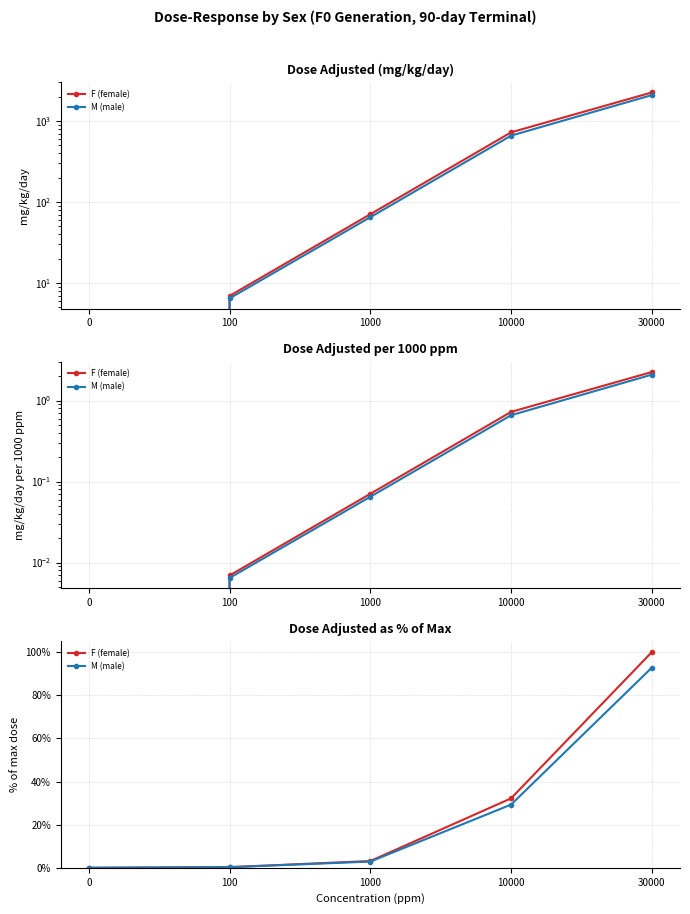

Which category has the highest value in the F (female) series?

30000